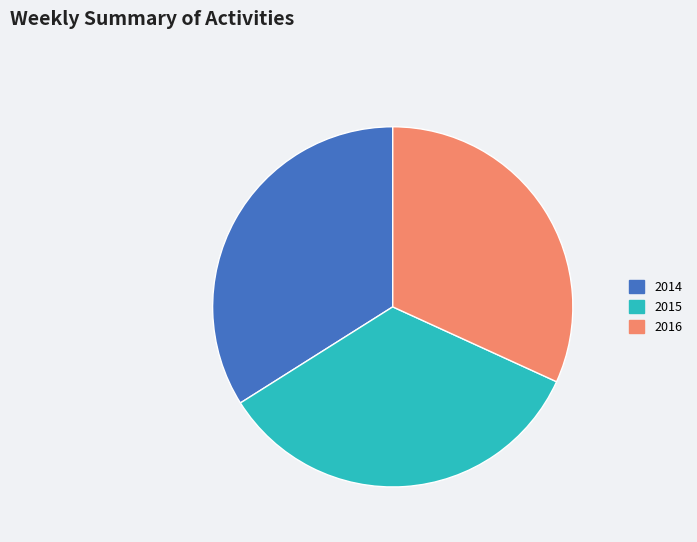

Is there any slice that represents more than half of the pie?

No